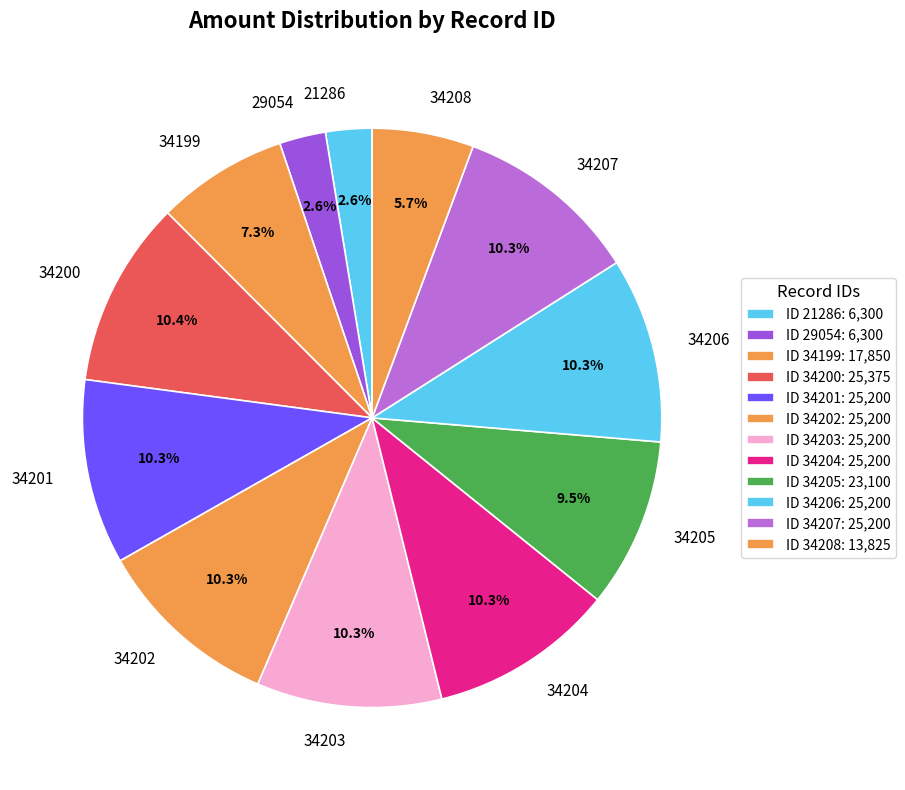

Between 29054 and 34199, which is larger?

34199